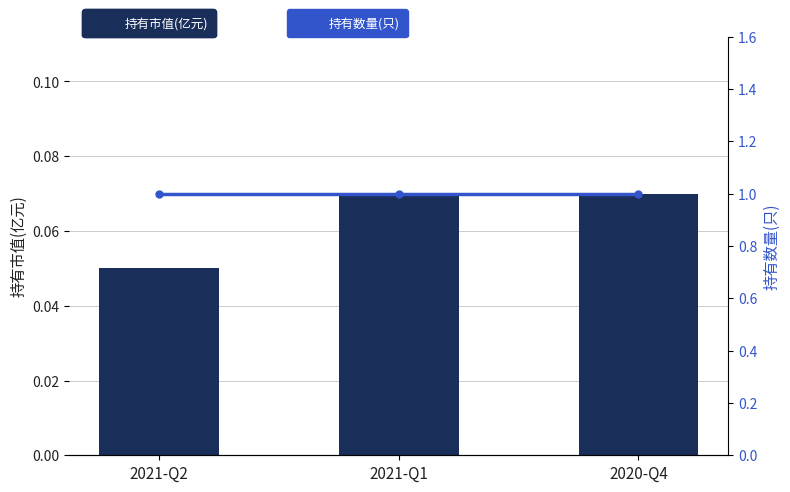

How many 持有市值(亿元) values are between 0 and 1?

3